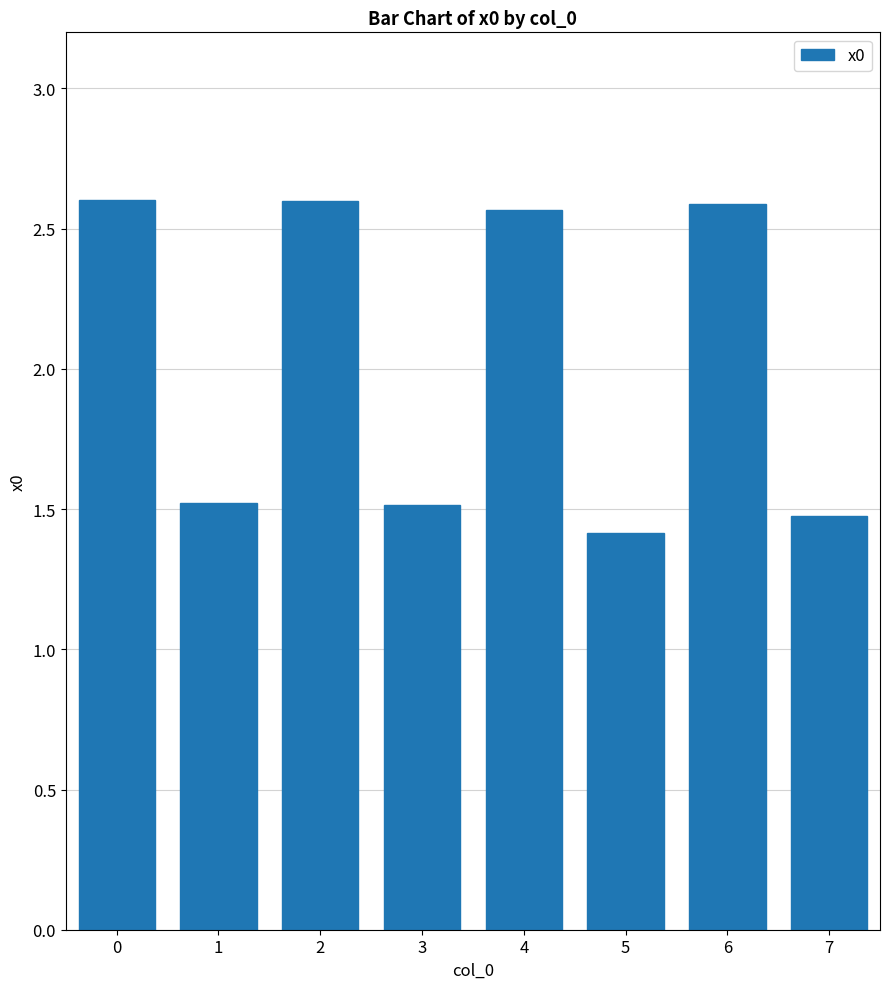

How many data points are less than 2?

4